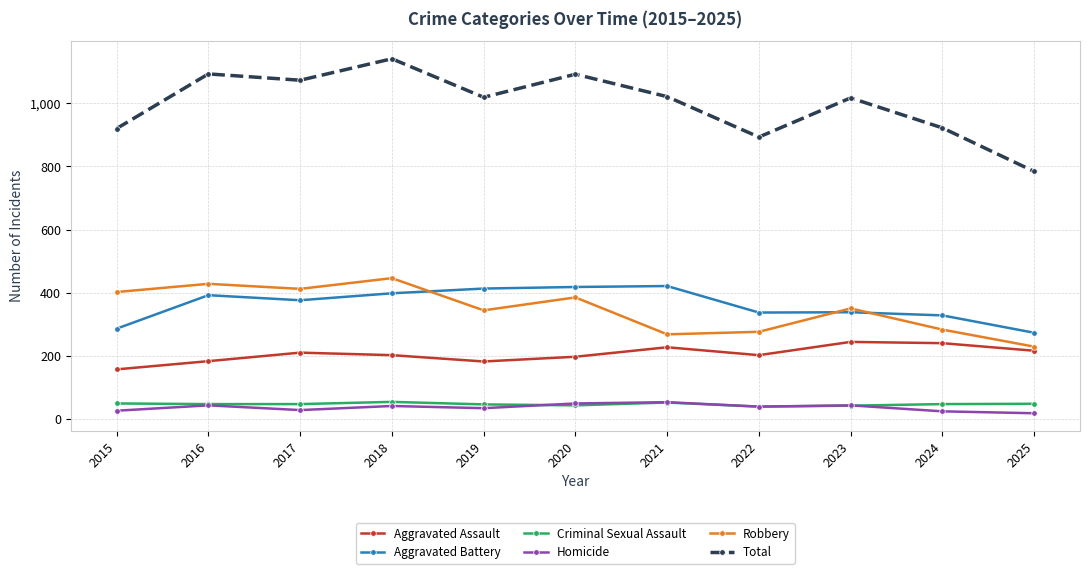

What are all the series names shown in the legend?

Aggravated Assault, Aggravated Battery, Criminal Sexual Assault, Homicide, Robbery, Total